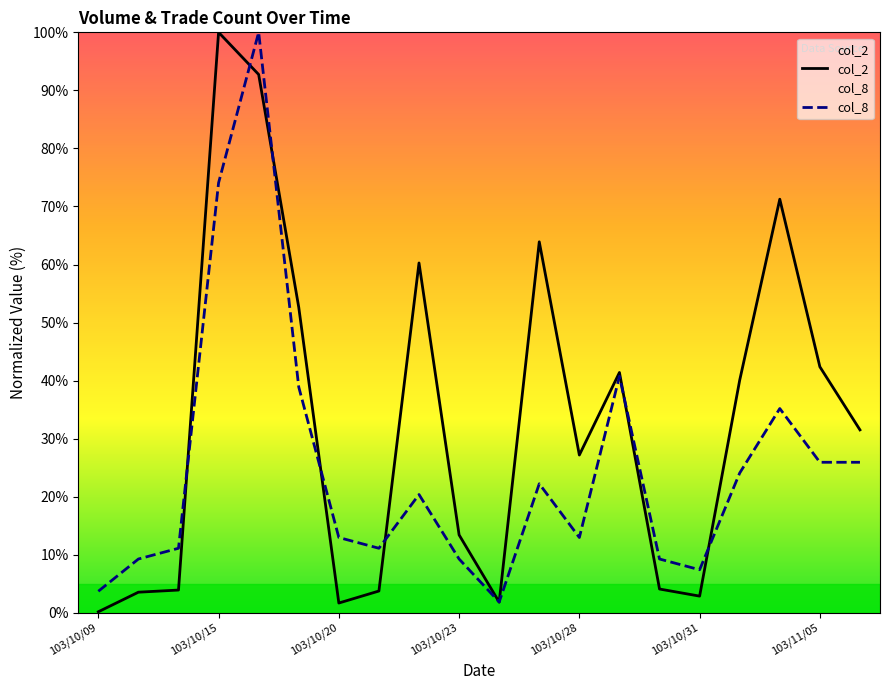

Count the number of data series in this chart.

2